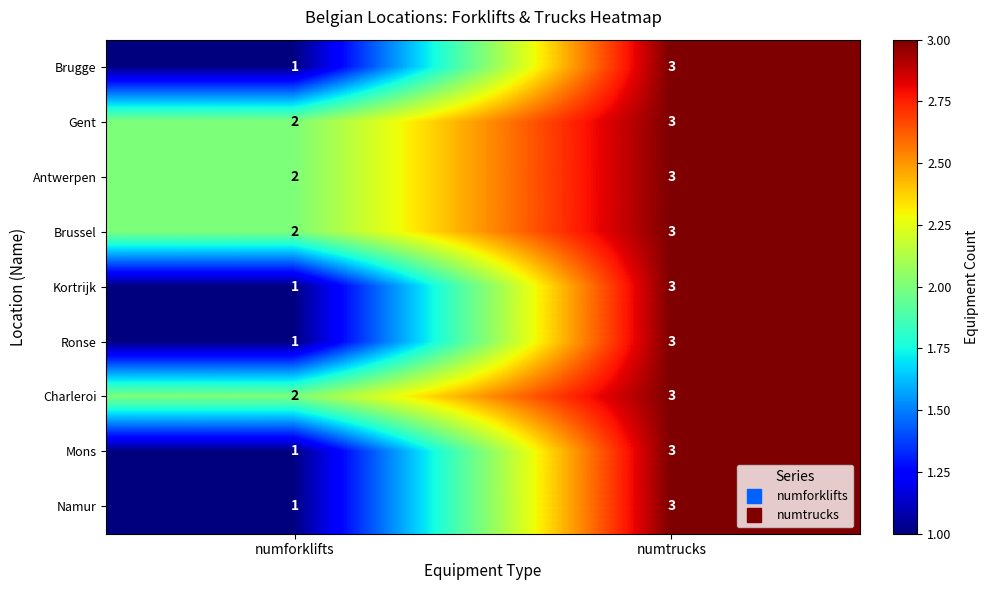

What is the highest value of the Ronse series?

3